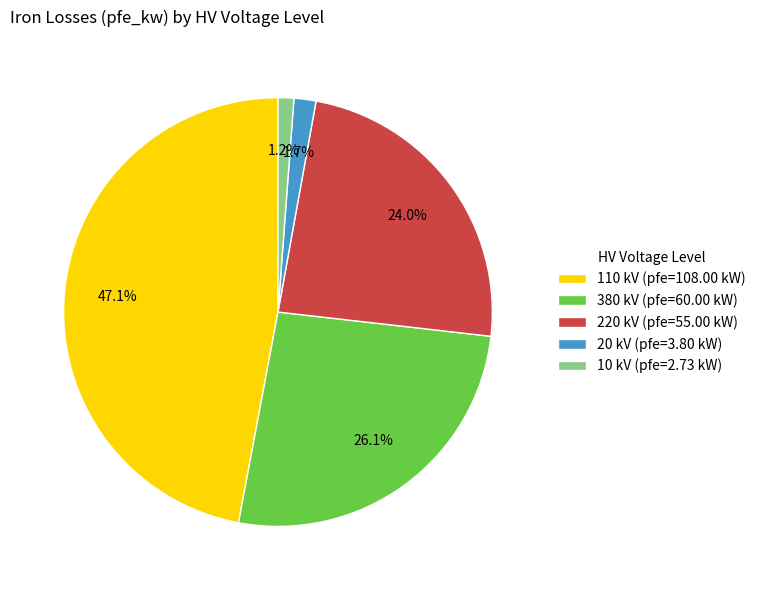

What portion of the pie excludes 380 kV (pfe=60.00 kW)?

73.9%